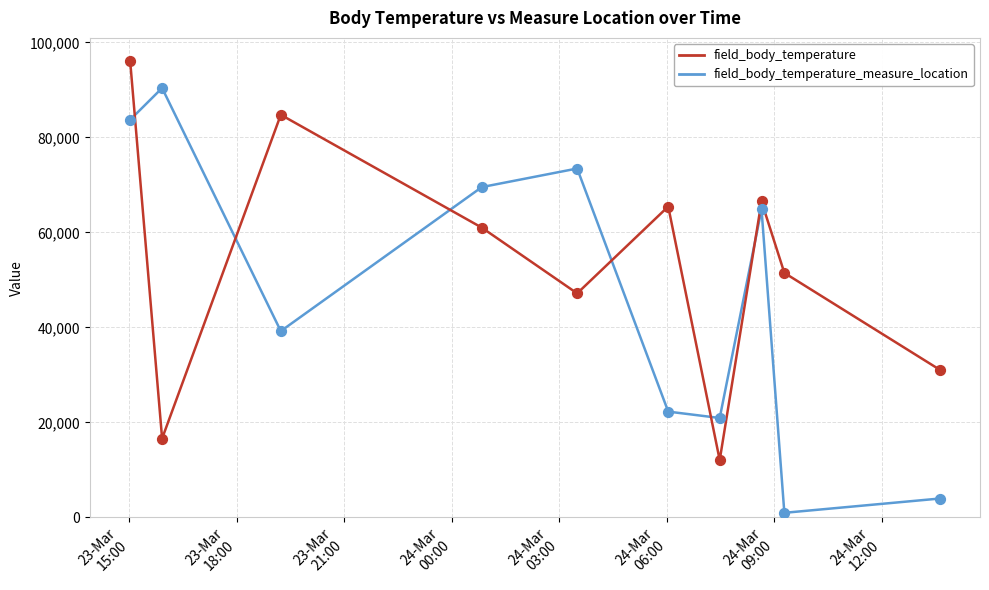

Which series has the largest range (max minus min)?

field_body_temperature_measure_location